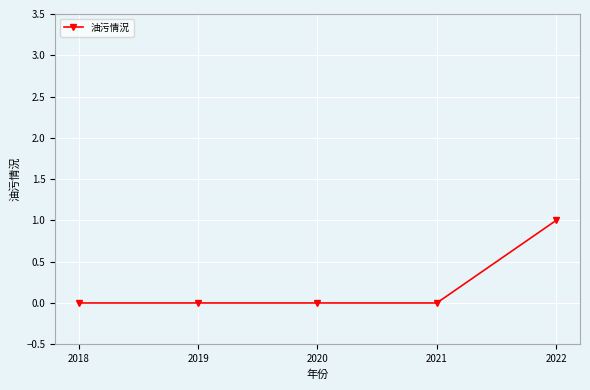

What is the change in value from 2019 to 2022?

+1